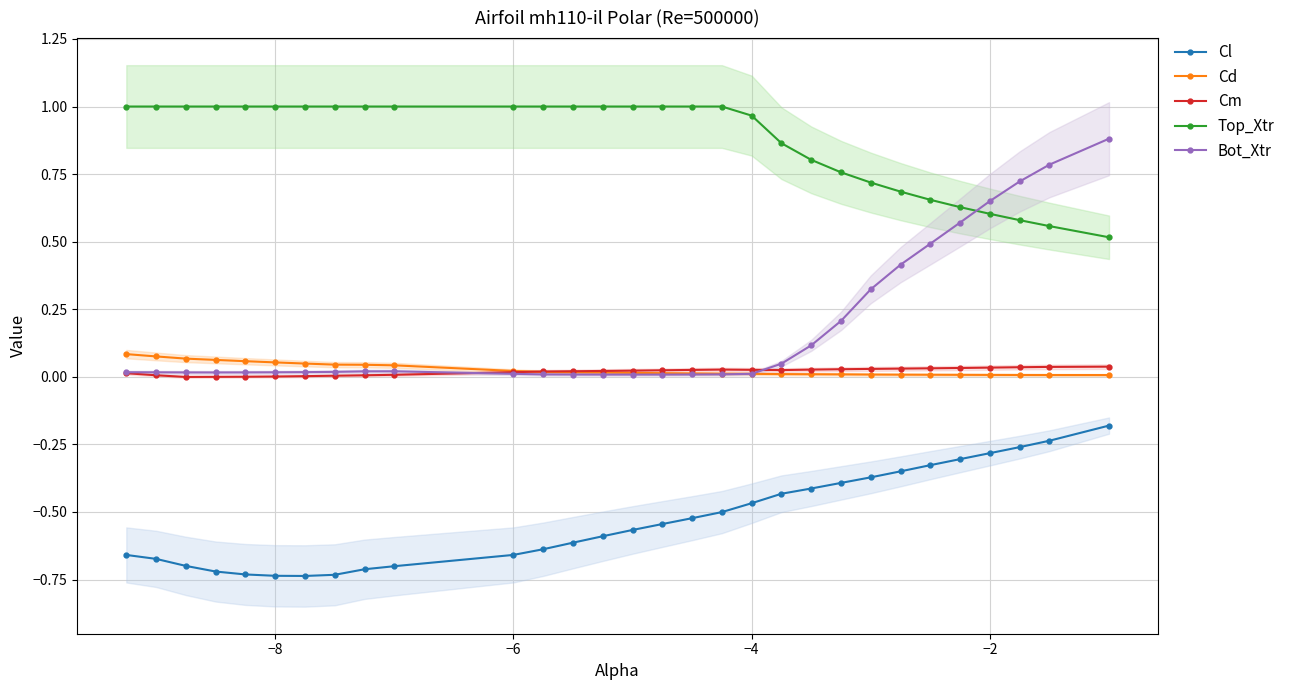

Rank the series by their maximum value, from highest to lowest.

Top_Xtr, Bot_Xtr, Cd, Cm, Cl